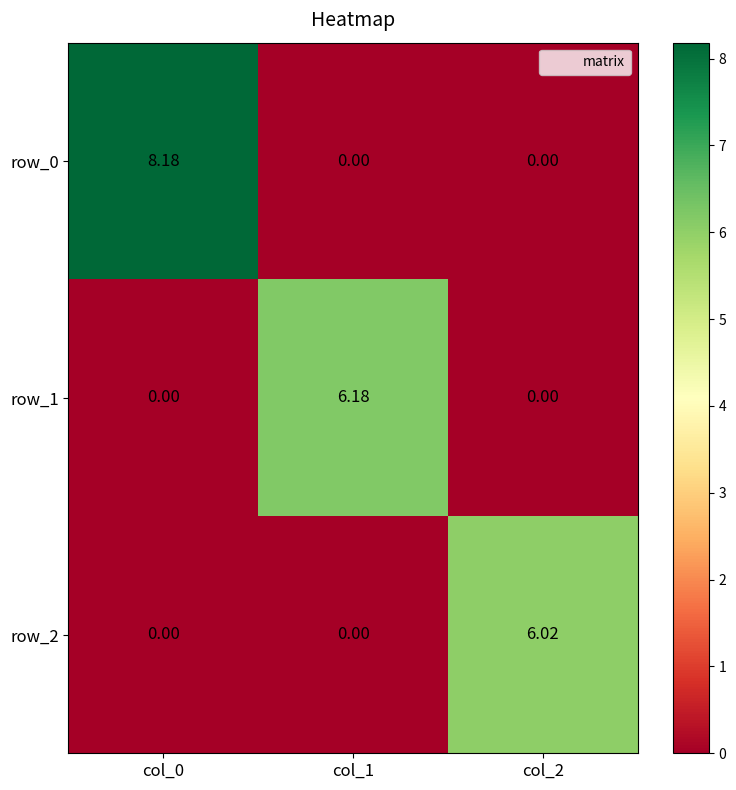

Reading left to right, extract all data points from this chart.

row_0: col_0=8.2	col_1=0.0	col_2=0.0
row_1: col_0=0.0	col_1=6.2	col_2=0.0
row_2: col_0=0.0	col_1=0.0	col_2=6.0